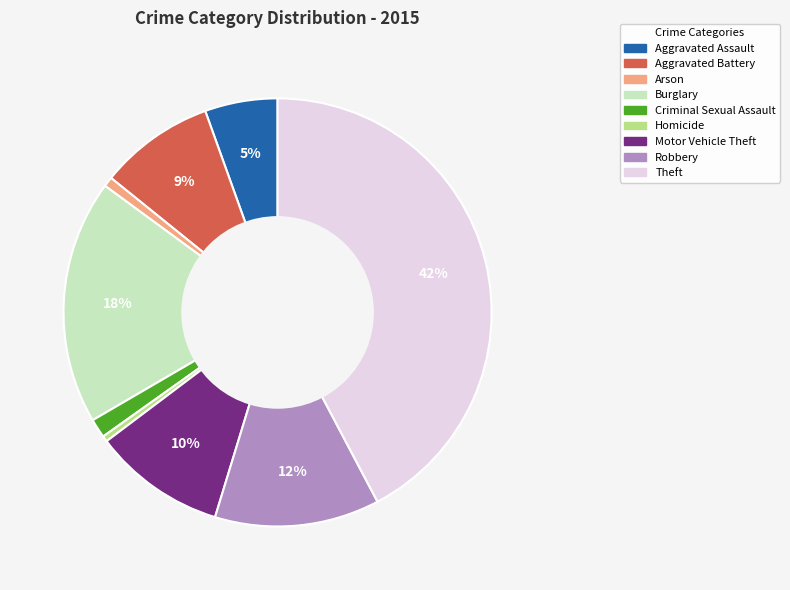

Count the number of slices in the pie.

9